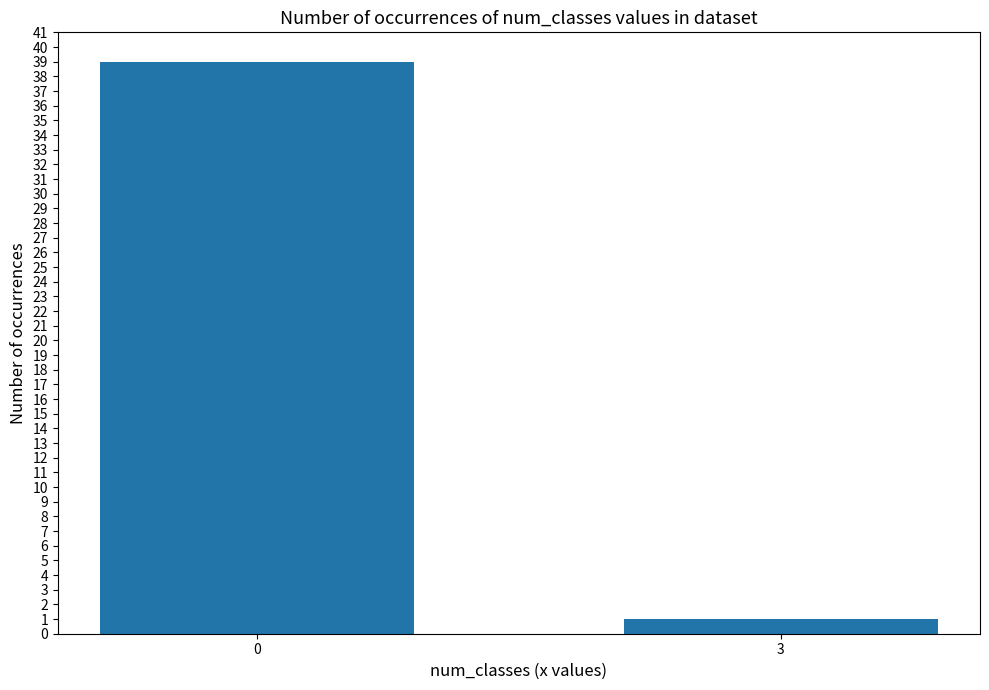

Count the number of categories in the chart.

2